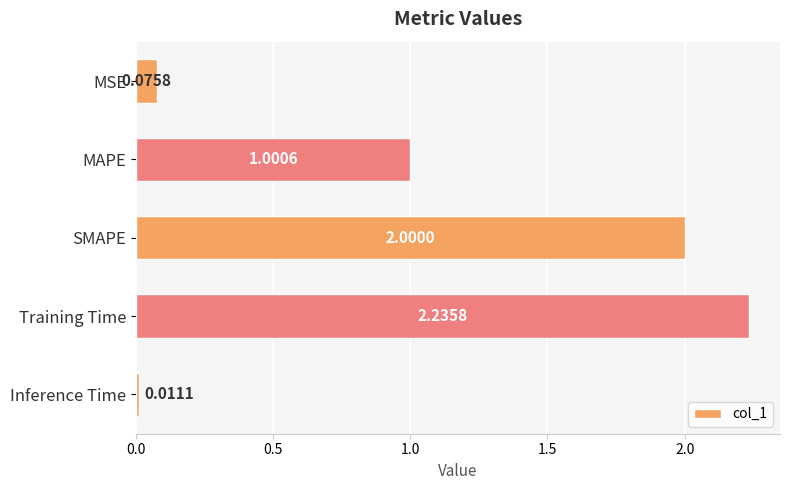

At which category does the chart reach its peak across all series?

Training Time